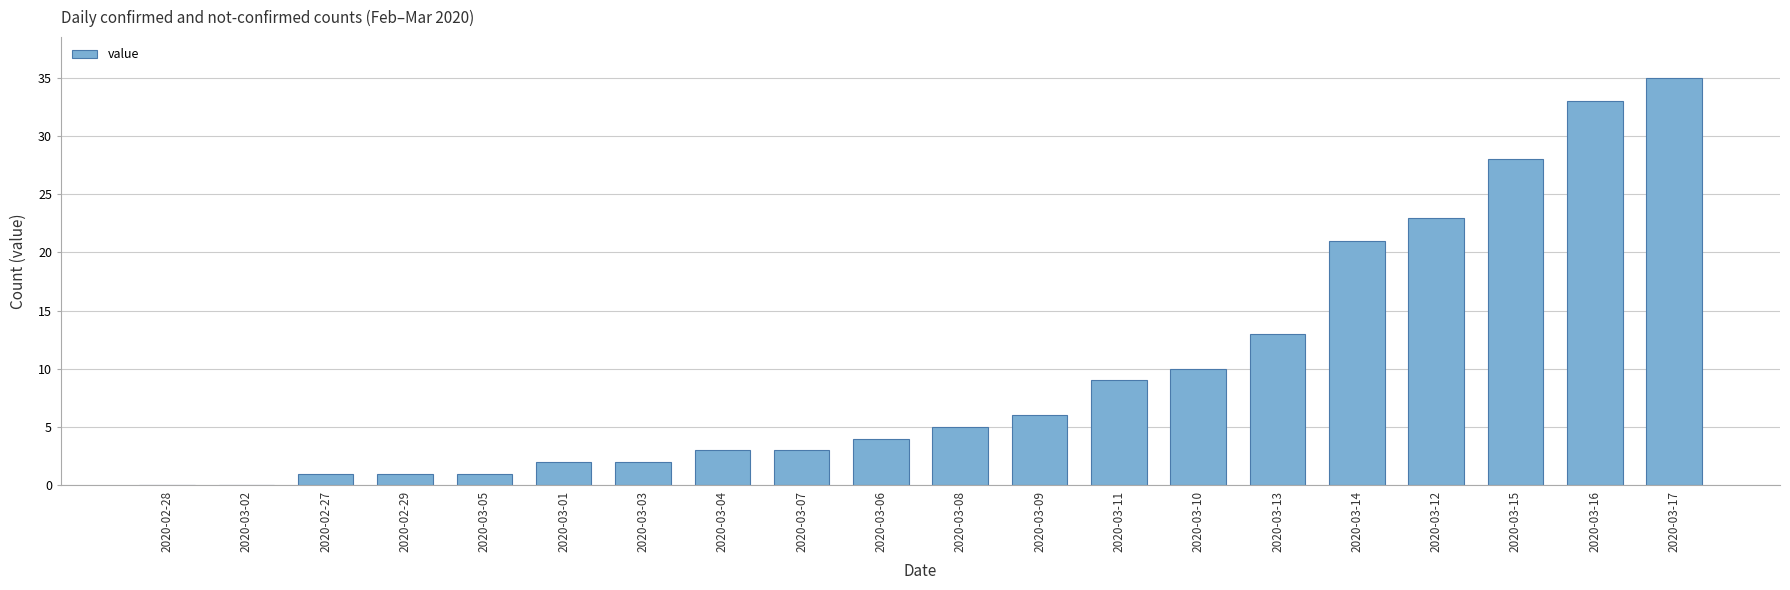

What is the sum of all values?

200